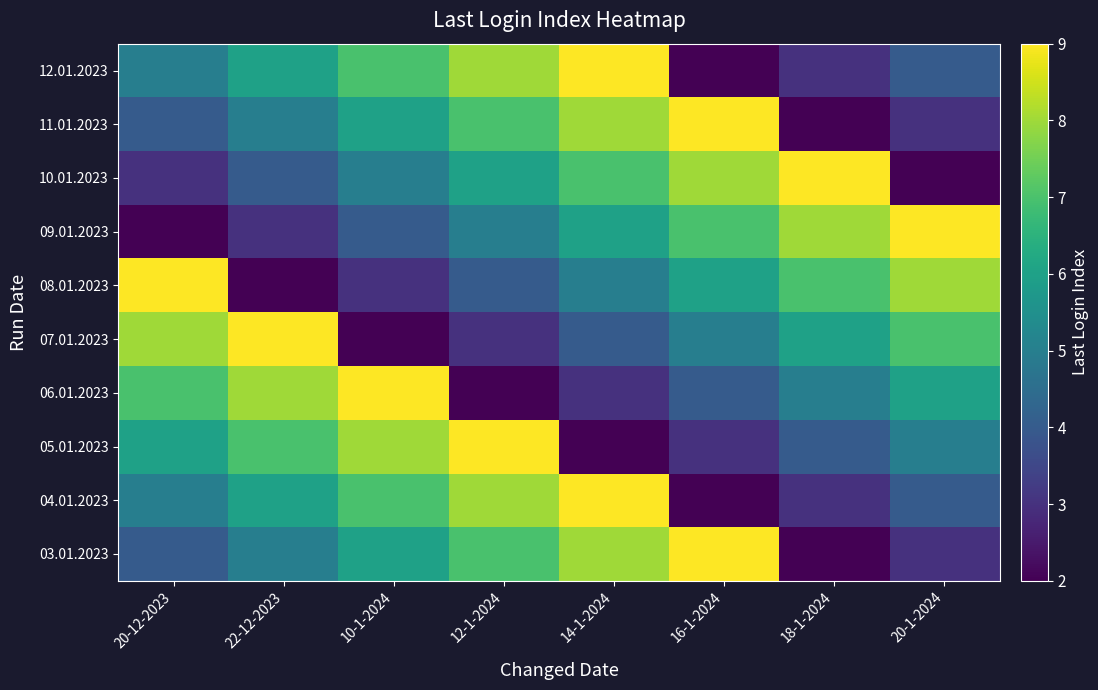

Rank the series by their maximum value, from highest to lowest.

03.01.2023, 04.01.2023, 05.01.2023, 06.01.2023, 07.01.2023, 08.01.2023, 09.01.2023, 10.01.2023, 11.01.2023, 12.01.2023